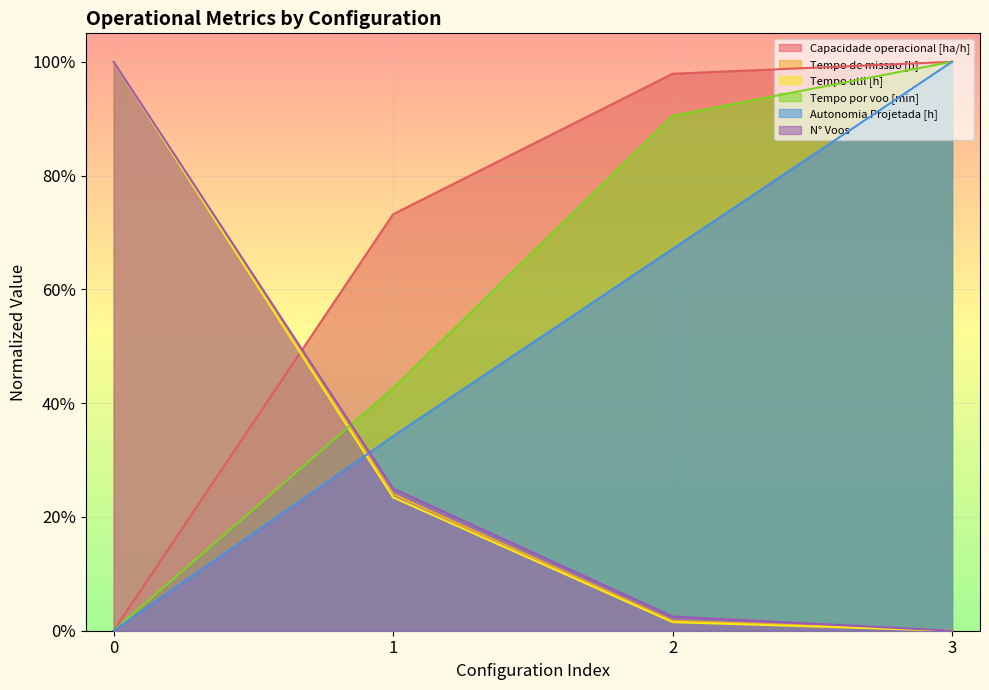

What is the maximum value shown in the chart?

1.0